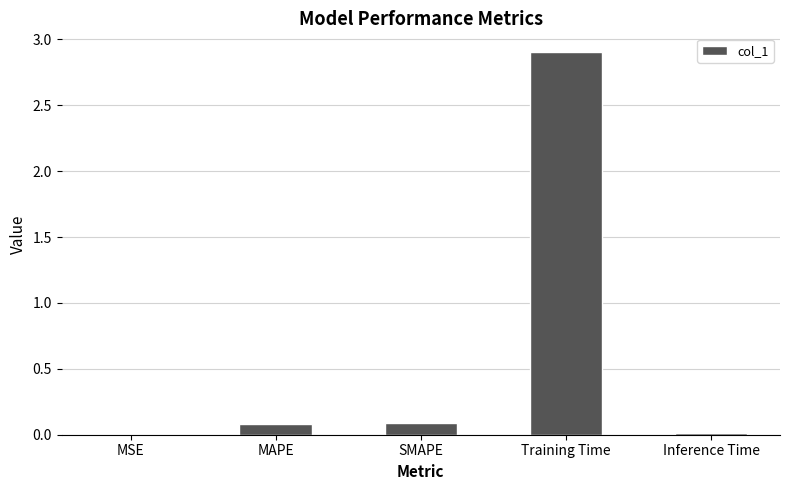

Which label corresponds to the largest value in the chart?

Training Time